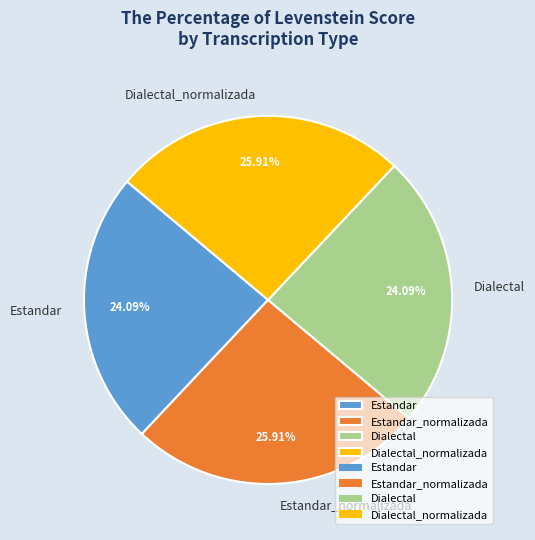

True or false: Dialectal accounts for 24% of the total.

True